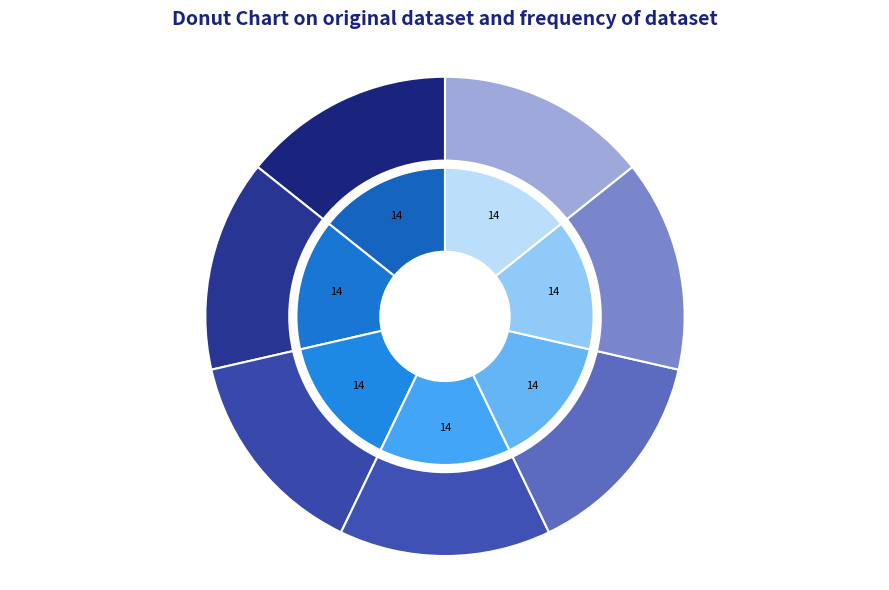

How many slices are in this pie chart?

7